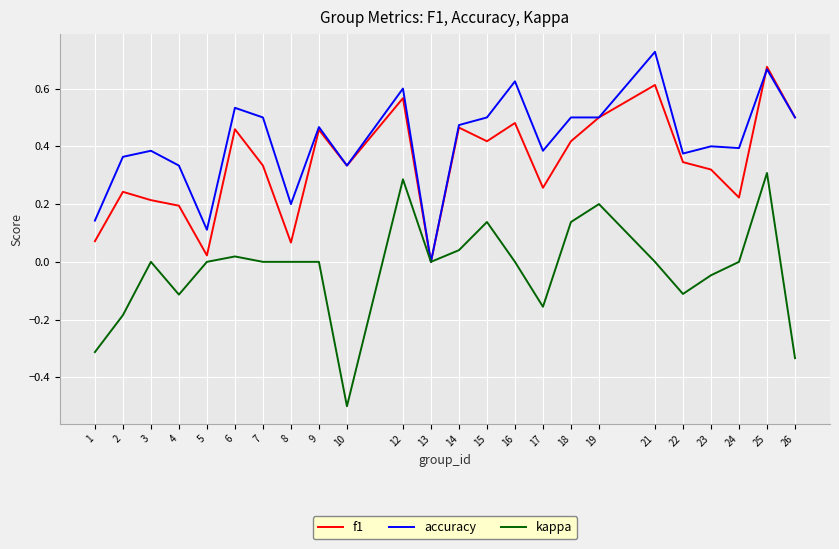

The accuracy series shows 0.5 at 4. True or false?

False